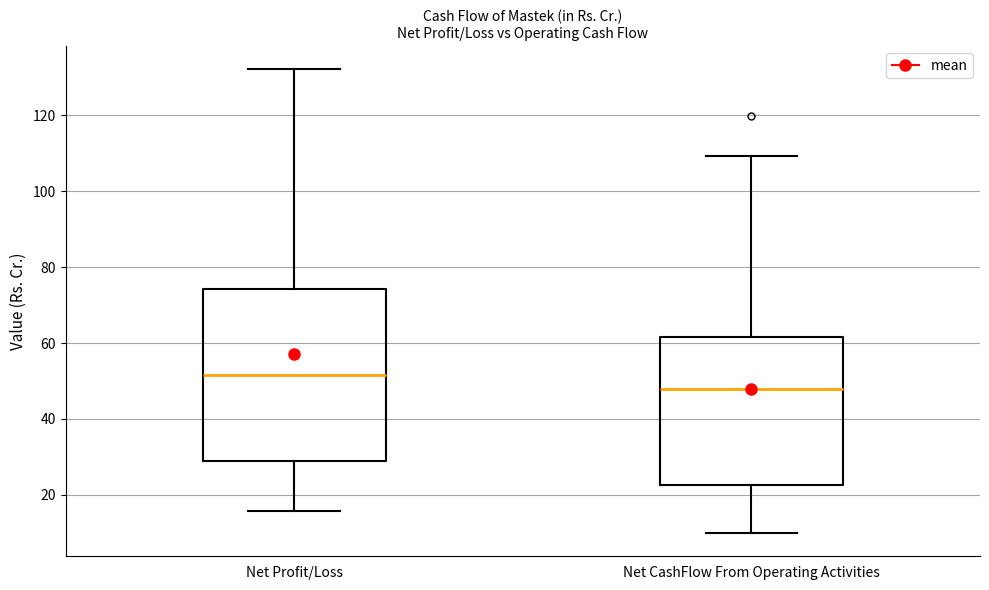

Reading left to right, transcribe this box plot: for each box, give where its median line is, the range the box spans, and where its two whiskers end, as read against the y-axis. The values are not printed on the chart, so give them approximately, as read against the axis.

Net Profit/Loss: median 52, box 28 to 74, whiskers 16 to 132
Net CashFlow From Operating Activities: median 48, box 22 to 62, whiskers 10 to 110